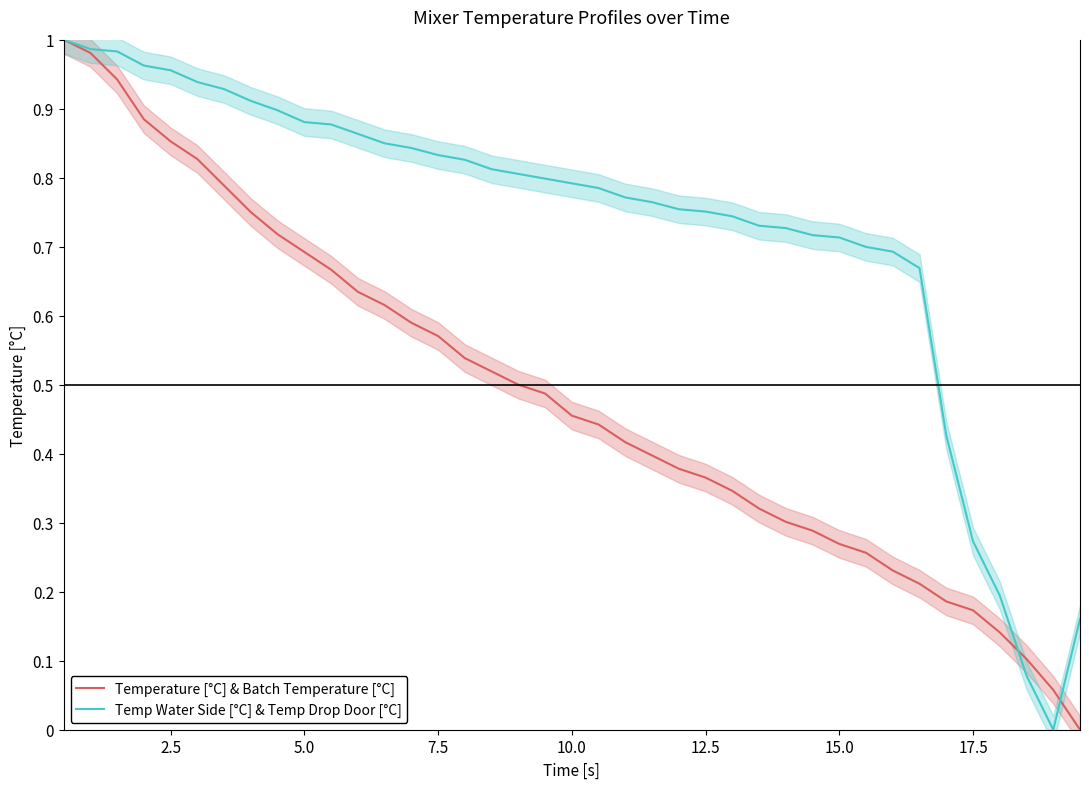

True or false: Temp Water Side [°C] & Temp Drop Door [°C] has a value of 1.3 at 7.5.

False